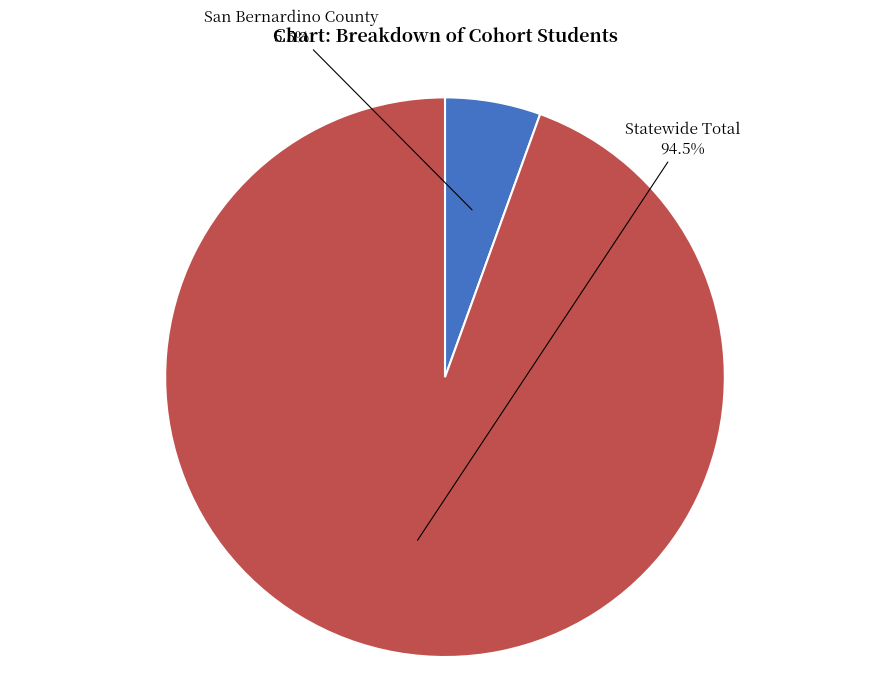

Which slice is the smallest?

San Bernardino County